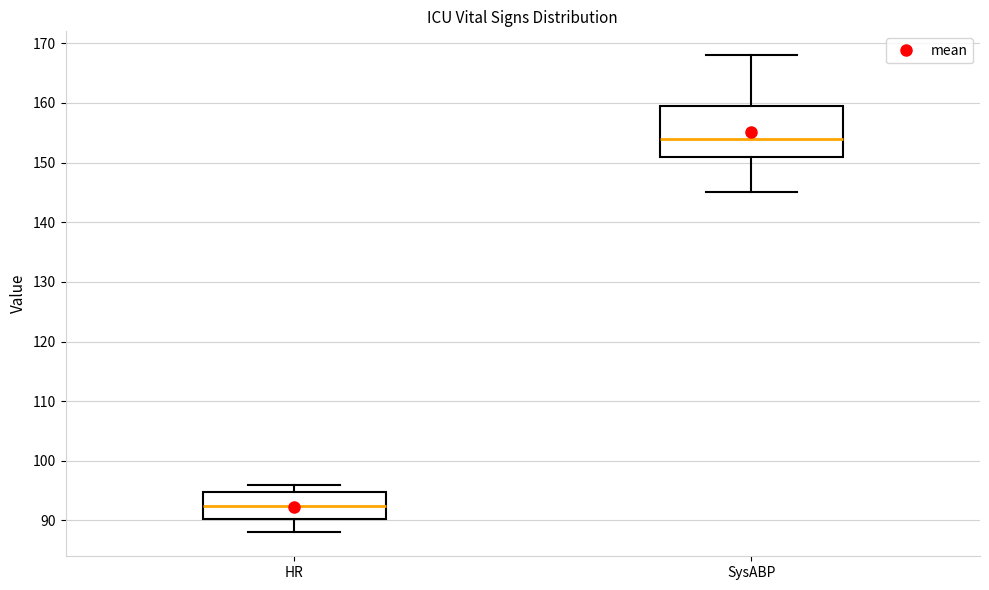

Where is the lower edge of the box for HR on the y-axis? The values are not printed on the chart, so give them approximately, as read against the axis.

90